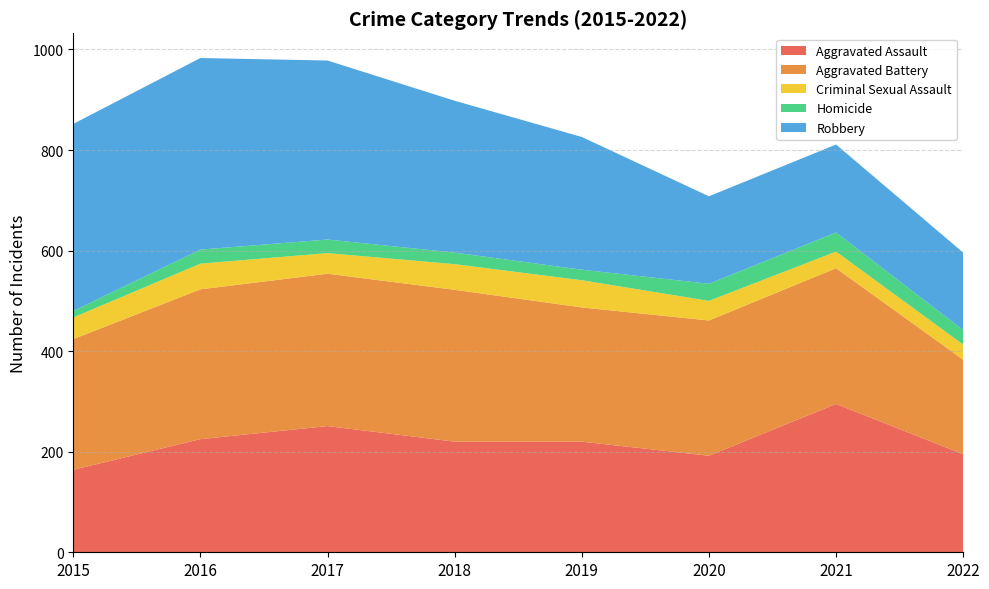

Reading right to left, transcribe all the data shown in this chart.

Aggravated Assault: 2022=195	2021=295	2020=192	2019=220	2018=220	2017=251	2016=225	2015=164
Aggravated Battery: 2022=188	2021=270	2020=269	2019=267	2018=302	2017=303	2016=298	2015=260
Criminal Sexual Assault: 2022=30	2021=33	2020=39	2019=54	2018=51	2017=41	2016=51	2015=43
Homicide: 2022=29	2021=38	2020=34	2019=21	2018=23	2017=27	2016=28	2015=13
Robbery: 2022=154	2021=175	2020=174	2019=264	2018=302	2017=356	2016=381	2015=372